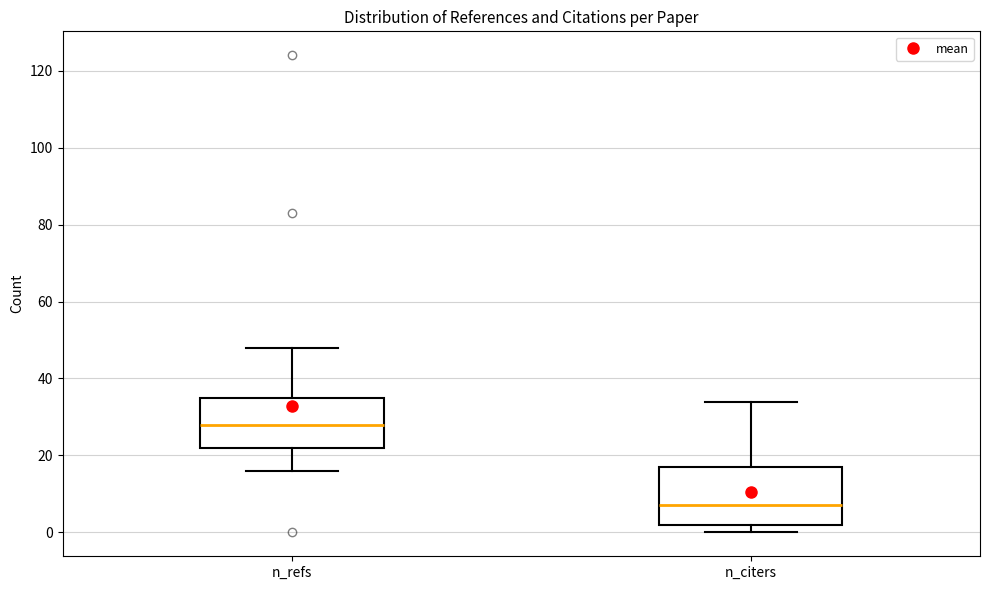

Where is the lower edge of the box for n_refs on the y-axis? The values are not printed on the chart, so give them approximately, as read against the axis.

22